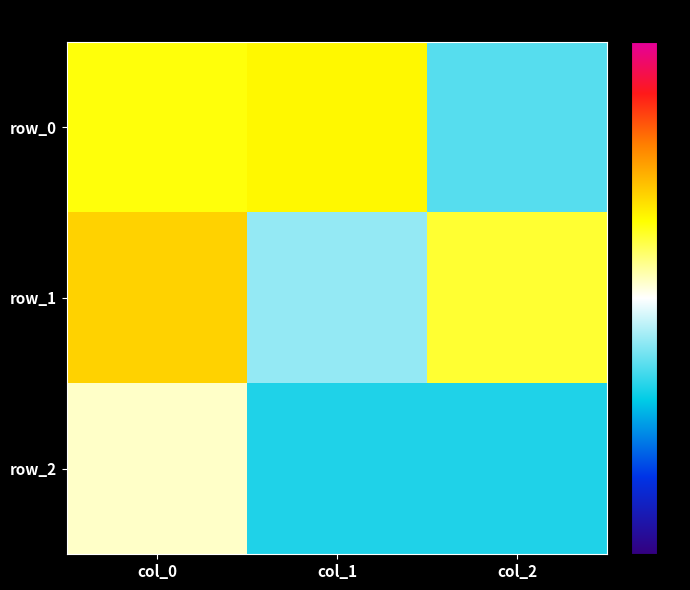

At which category is the sum across all series the highest?

col_0